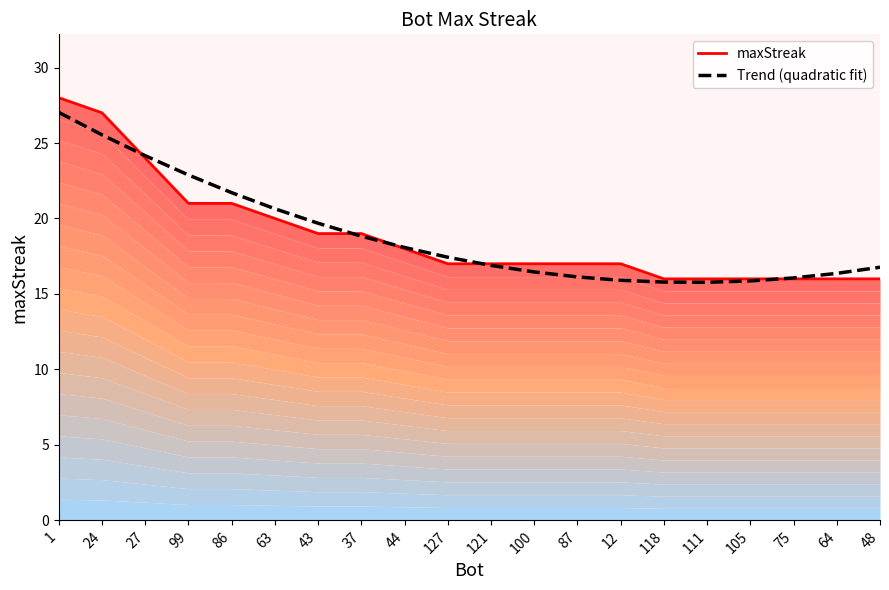

What position from the left is 1?

1